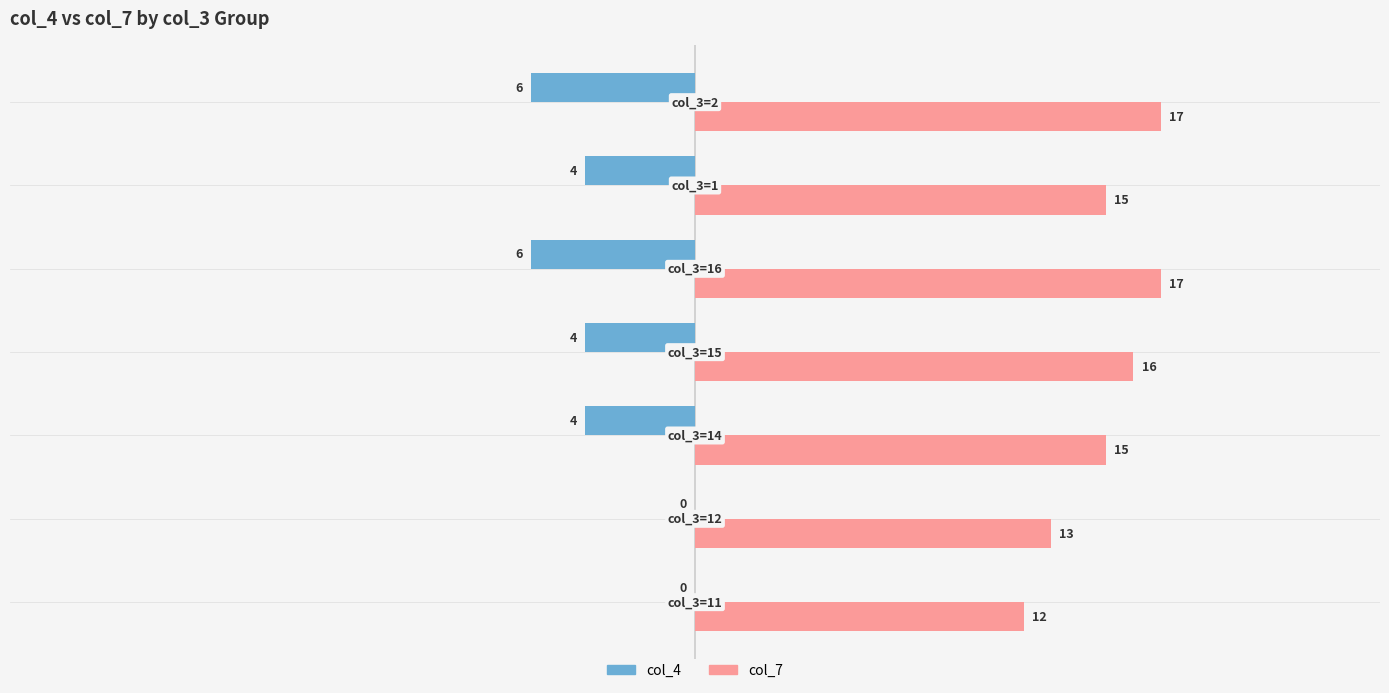

Which series has the largest total across all categories?

col_7